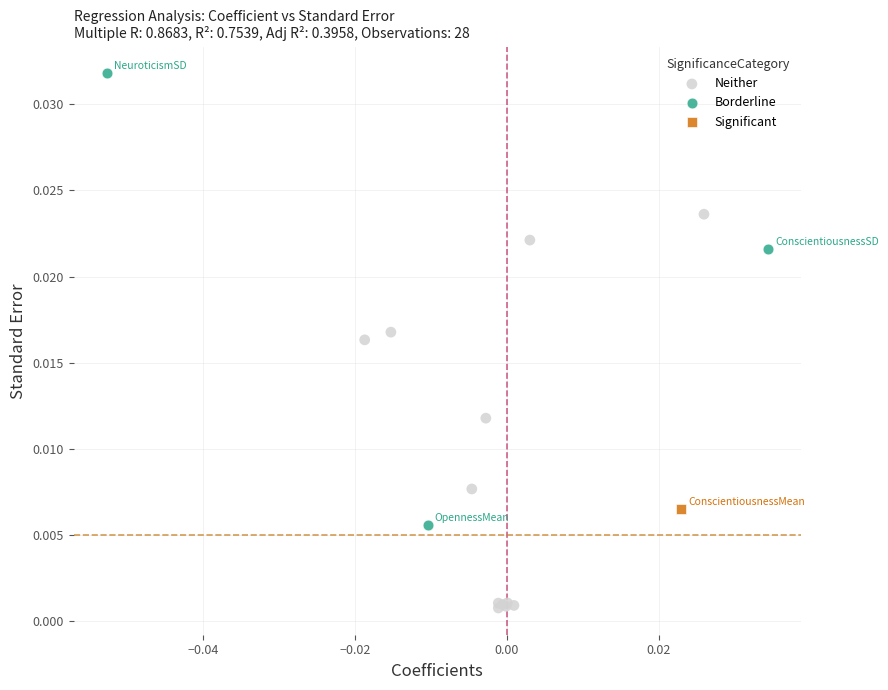

What are all the series names shown in the legend?

Neither, Borderline, Significant